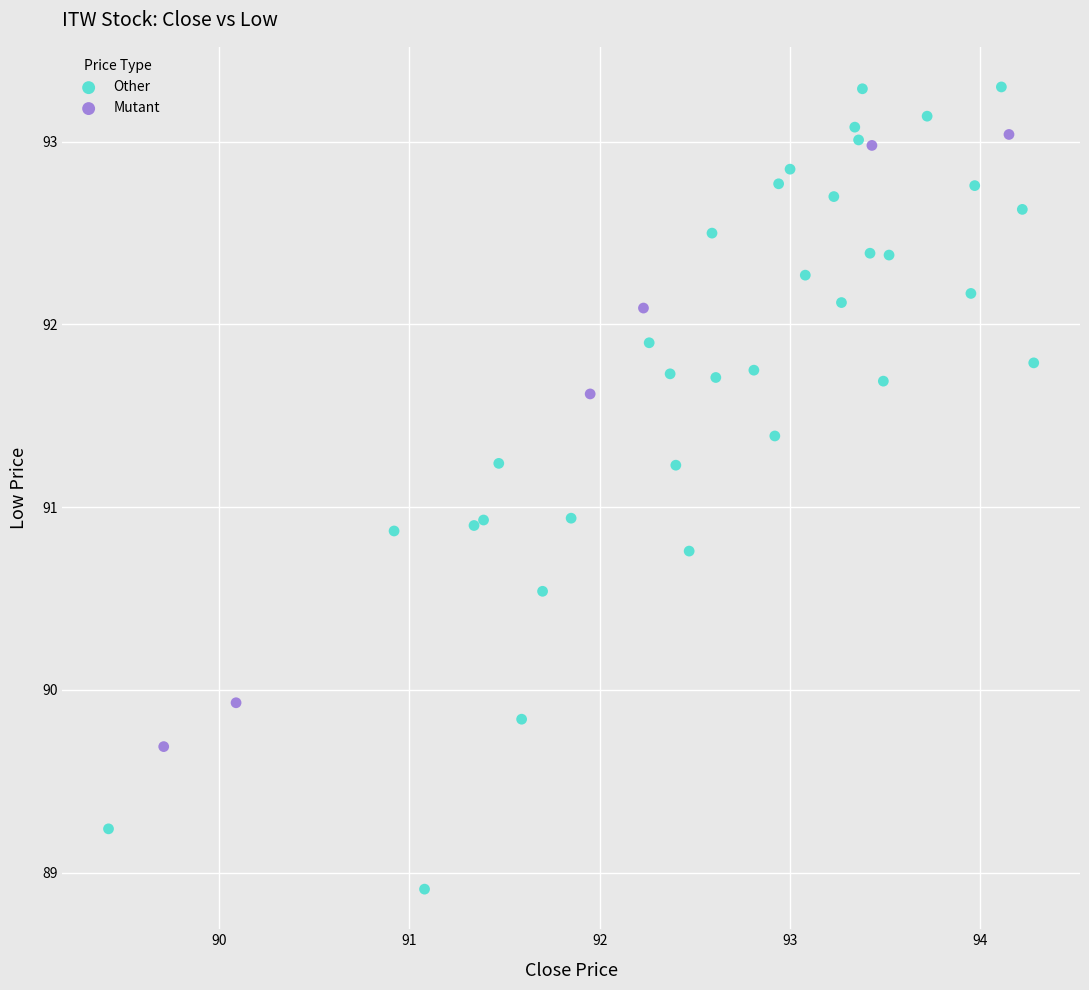

Which series reaches the minimum Y coordinate?

Other